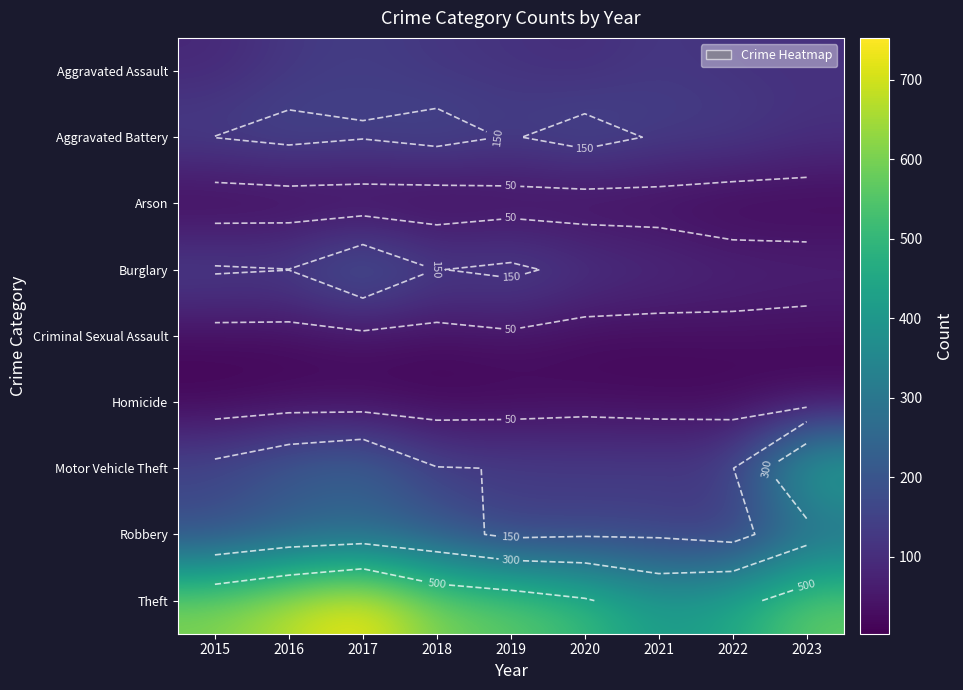

What is the total value across all series at 2018?

1428